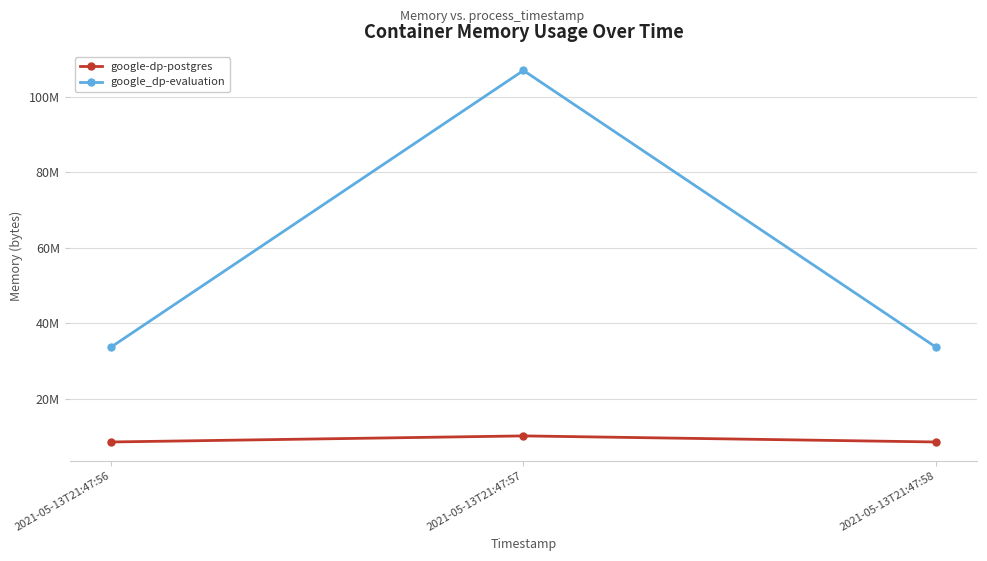

What are all the series names shown in the legend?

google-dp-postgres, google_dp-evaluation